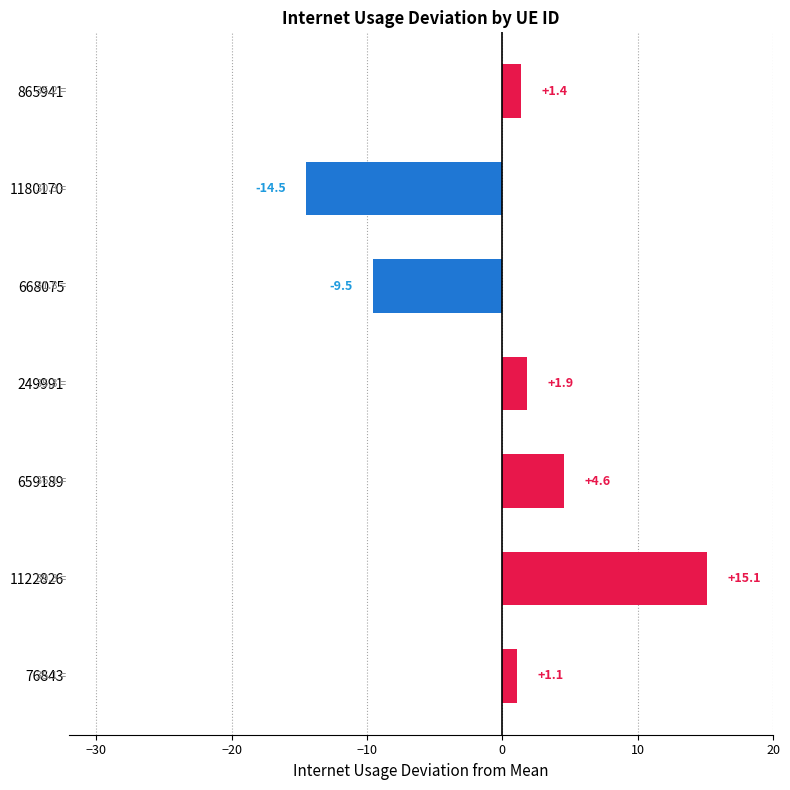

Reading bottom to top, transcribe all the data shown in this chart.

76843=1.1	1122826=15.1	659189=4.6	249991=1.9	668075=-9.5	1180170=-14.5	865941=1.4